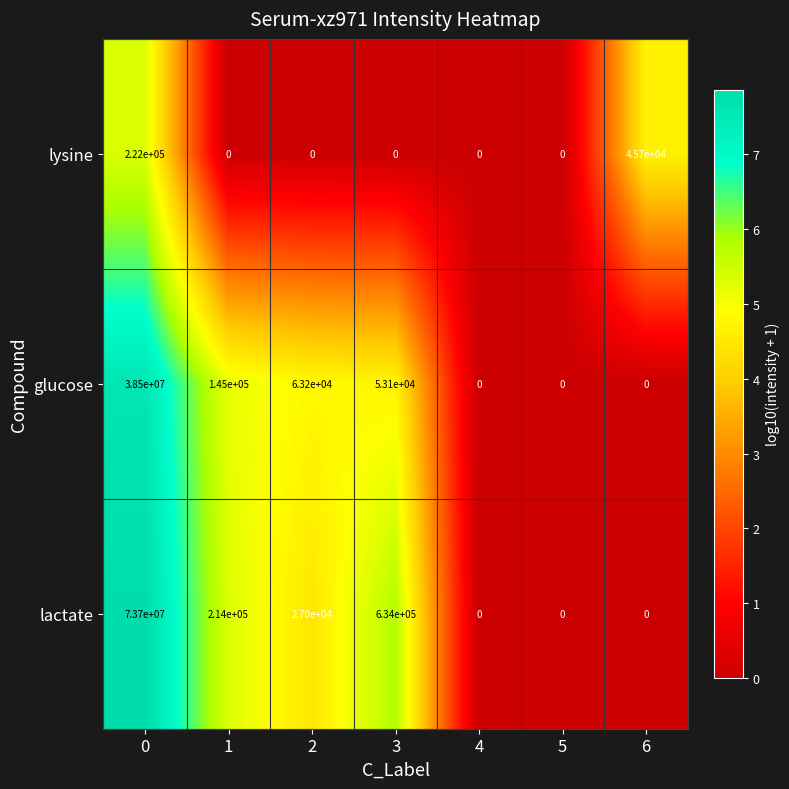

Reading left to right, list all the values displayed in this chart.

lysine: 0=222000	1=0	2=0	3=0	4=0	5=0	6=45700
glucose: 0=38500000	1=145000	2=63200	3=53100	4=0	5=0	6=0
lactate: 0=73700000	1=214000	2=27000	3=634000	4=0	5=0	6=0